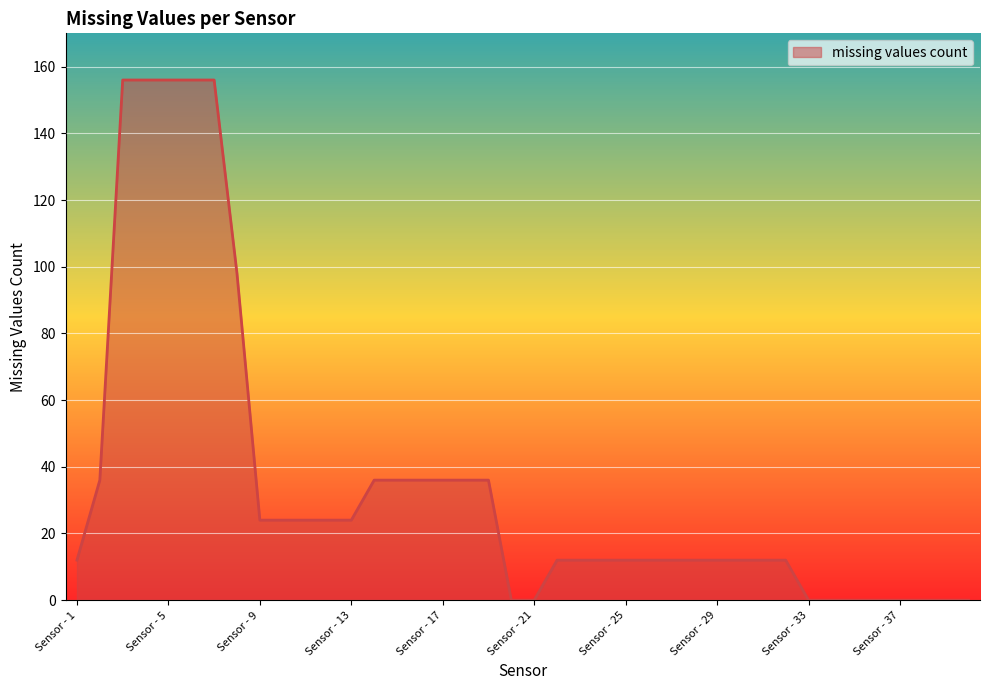

What is the greatest value displayed?

156